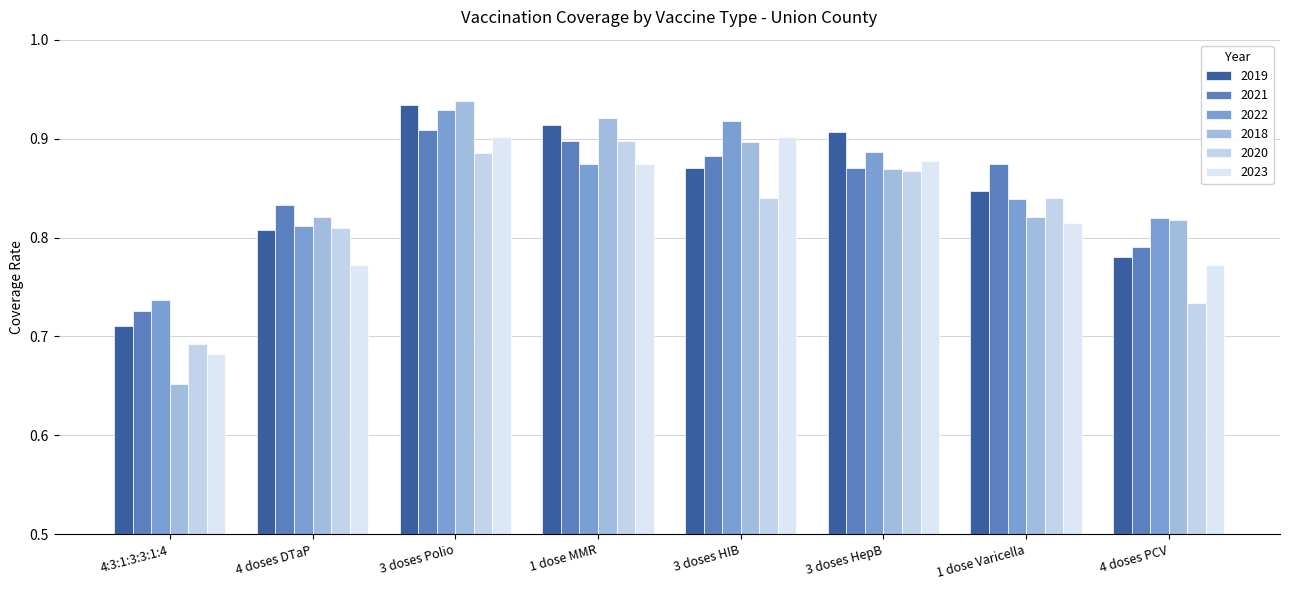

Count the number of data series in this chart.

6